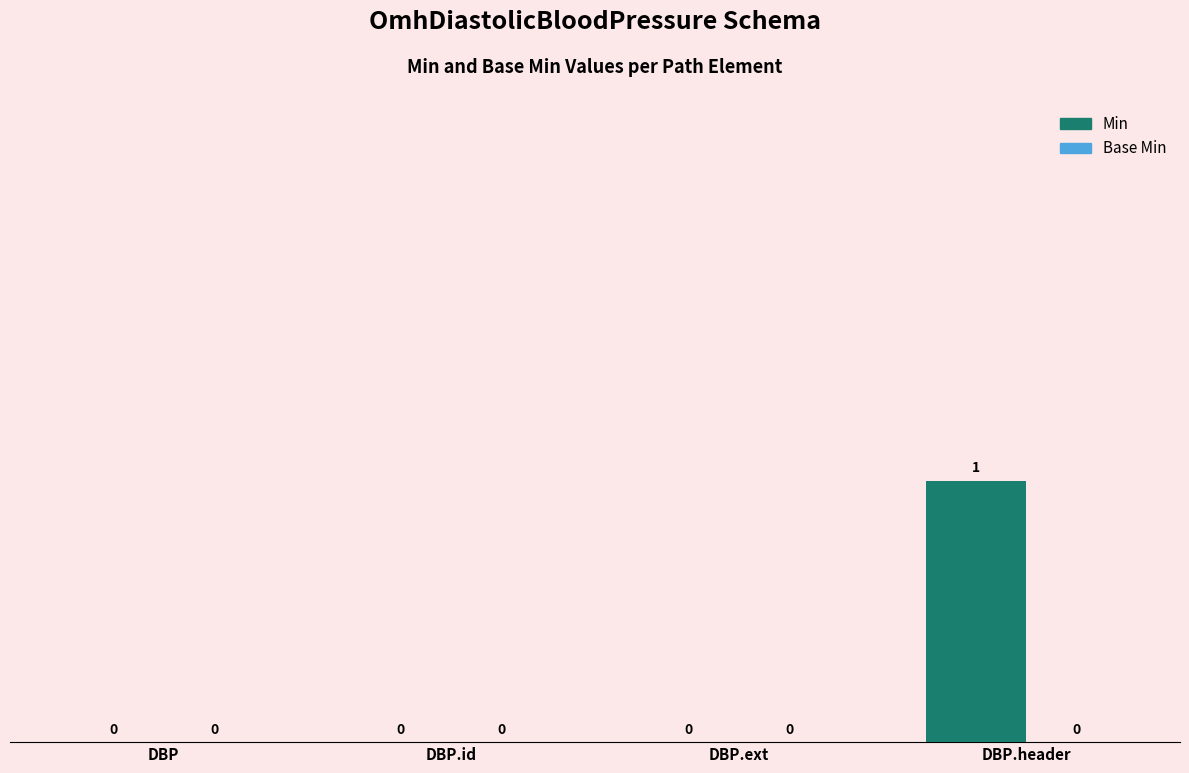

Reading left to right, list all the values displayed in this chart.

DBP=0	DBP.id=0	DBP.ext=0	DBP.header=1